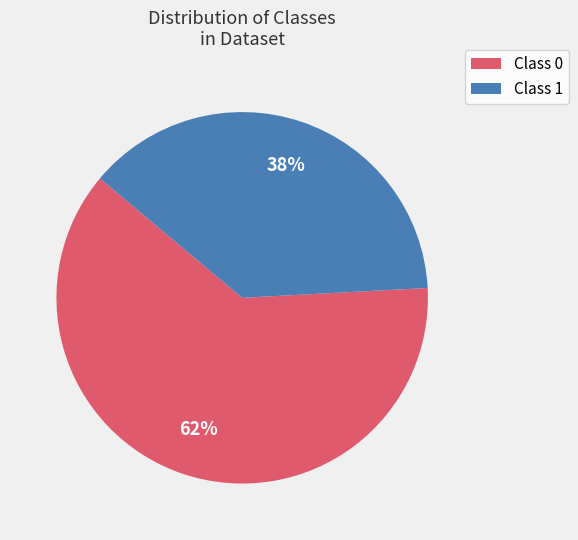

Is there a majority slice in this chart?

Yes